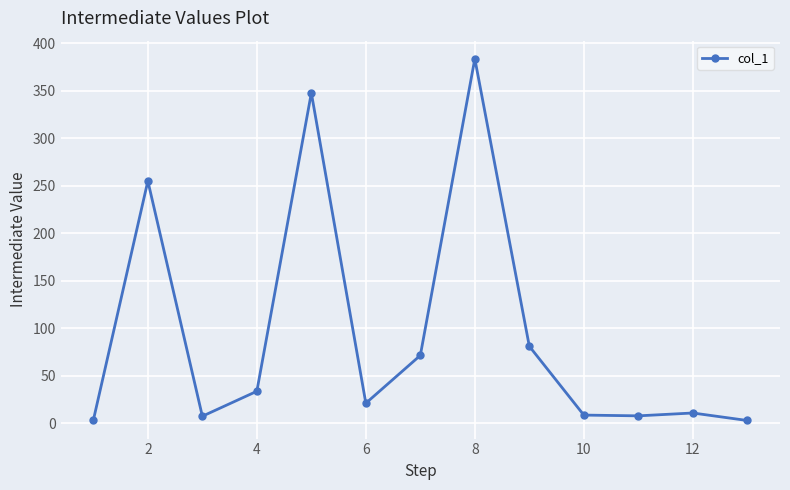

True or false: there are more than 0 points higher than both neighbors.

True